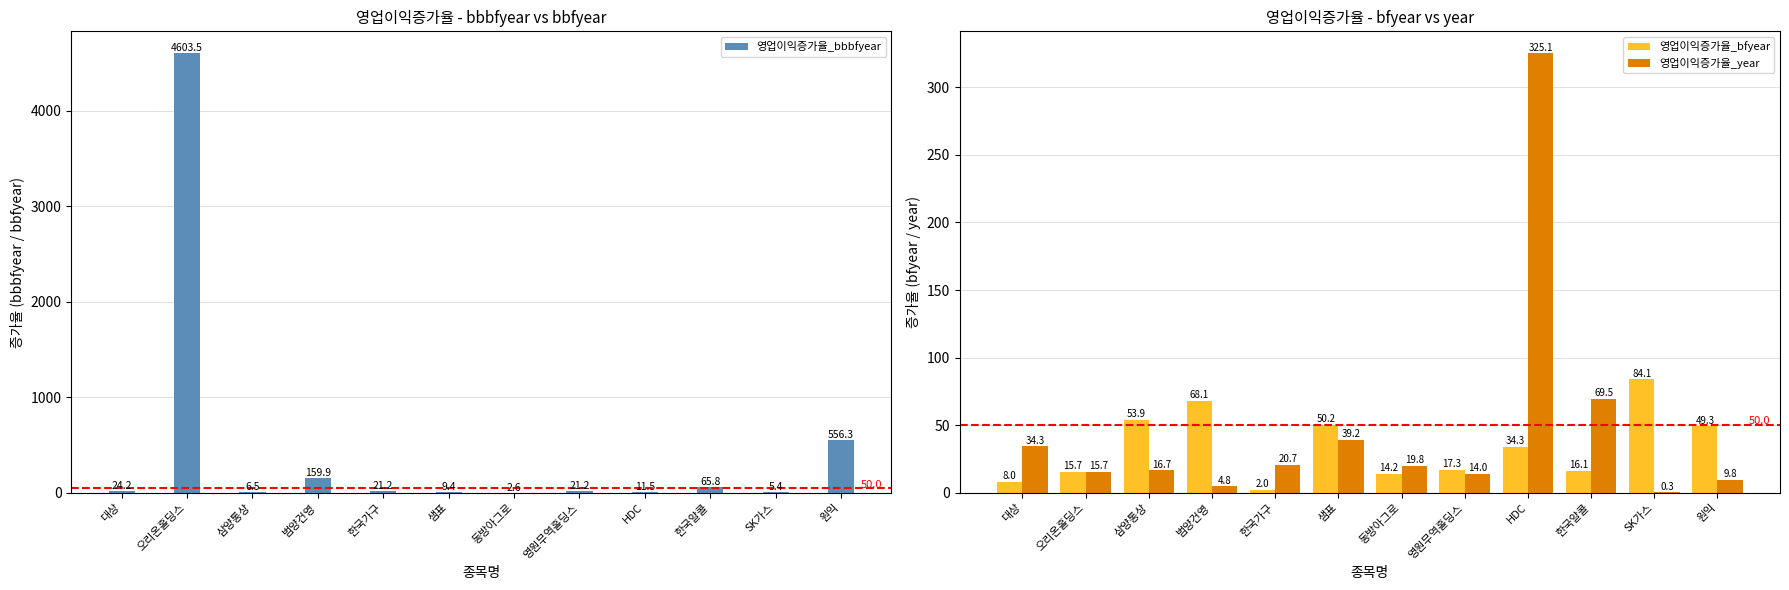

What value does the 영업이익증가율_bbbfyear series have at 영원무역홀딩스?

21.2